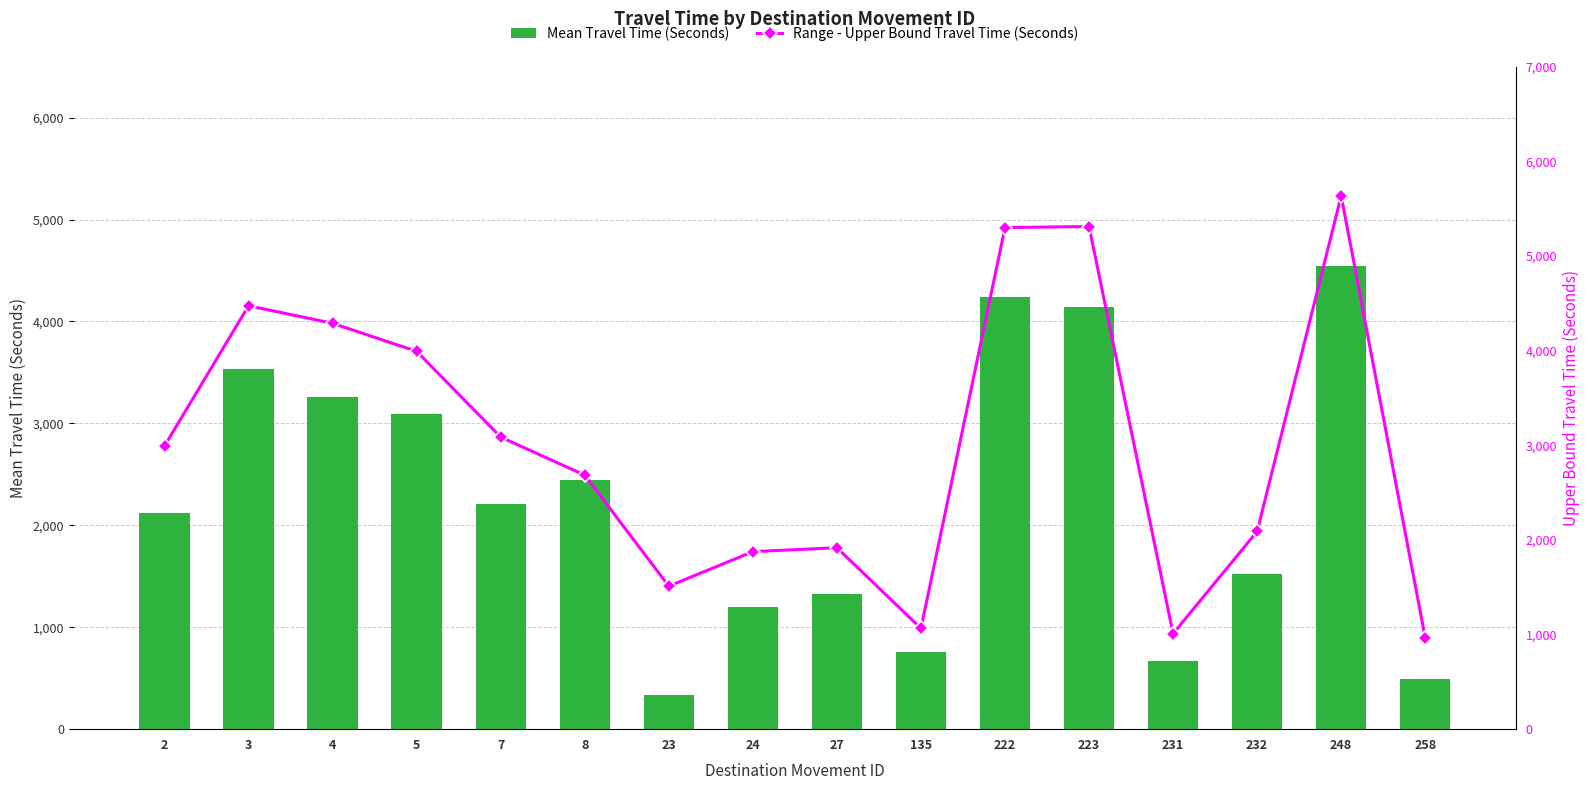

What is the difference between the highest and lowest values at 4?

1025